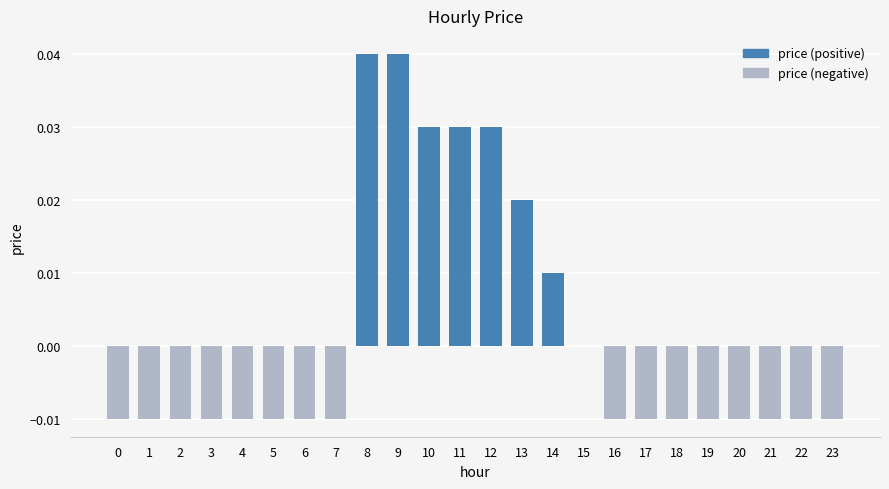

Is it true that the value at 13 is 0.0?

True